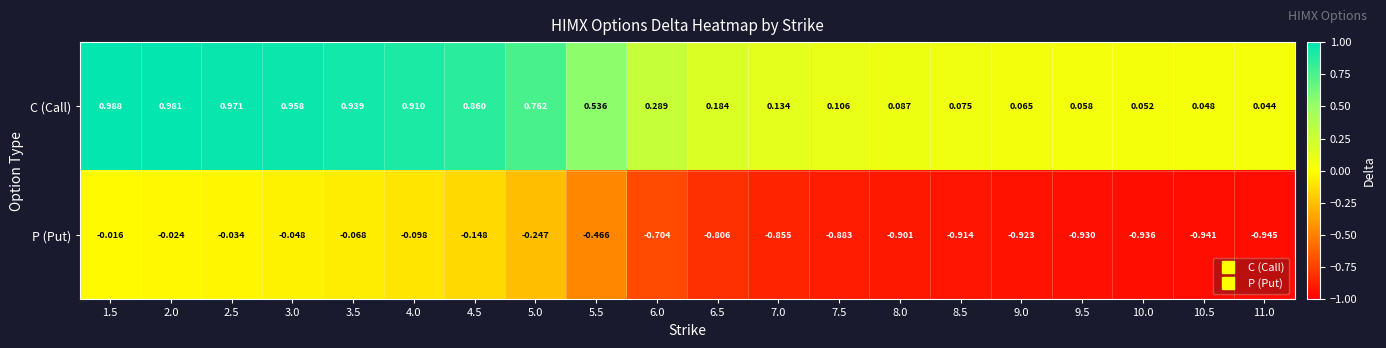

At 10.0, list the series in order from largest to smallest.

C (Call), P (Put)